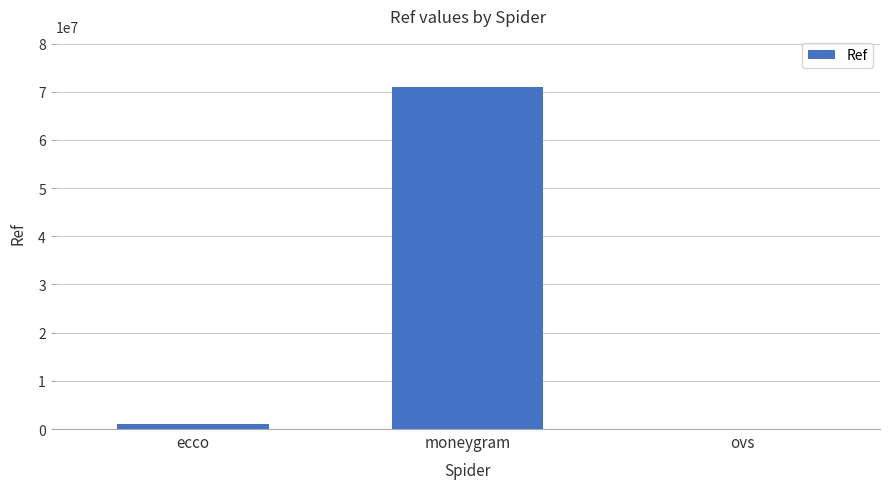

Which has a higher value, ovs or moneygram?

moneygram